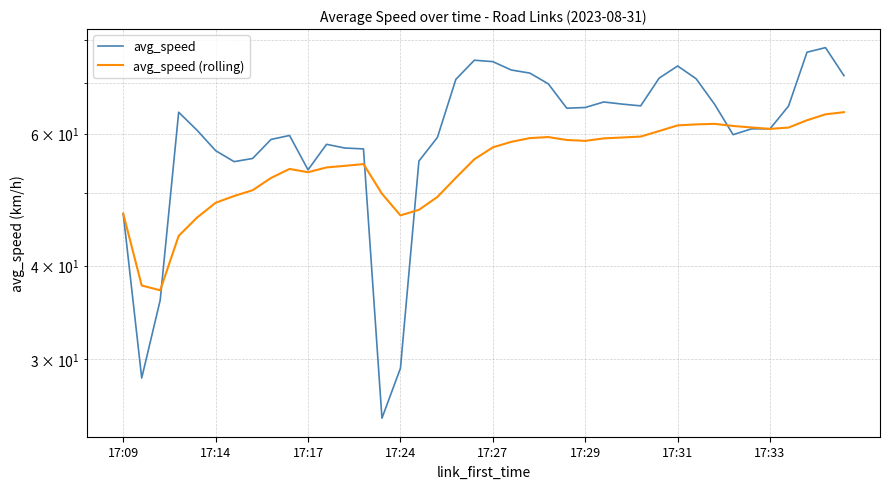

Which series ends up on top after the final intersection of avg_speed and avg_speed (rolling)?

avg_speed